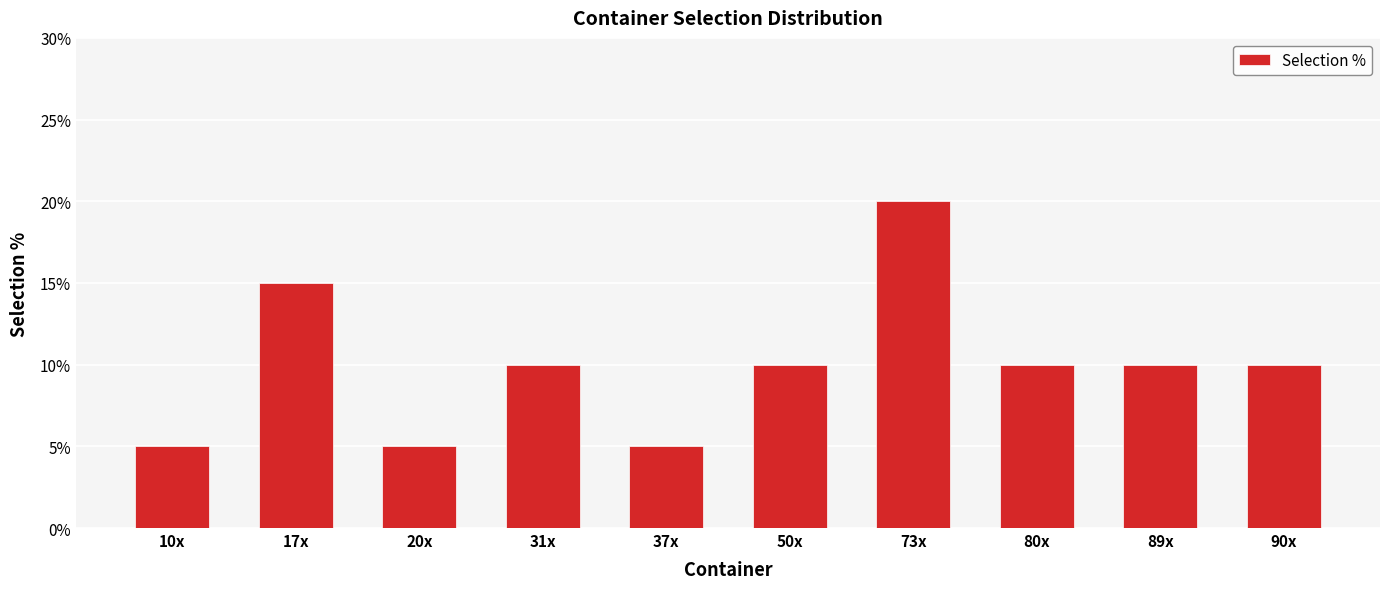

Rank the categories by value from lowest to highest.

10x, 20x, 37x, 31x, 50x, 80x, 89x, 90x, 17x, 73x